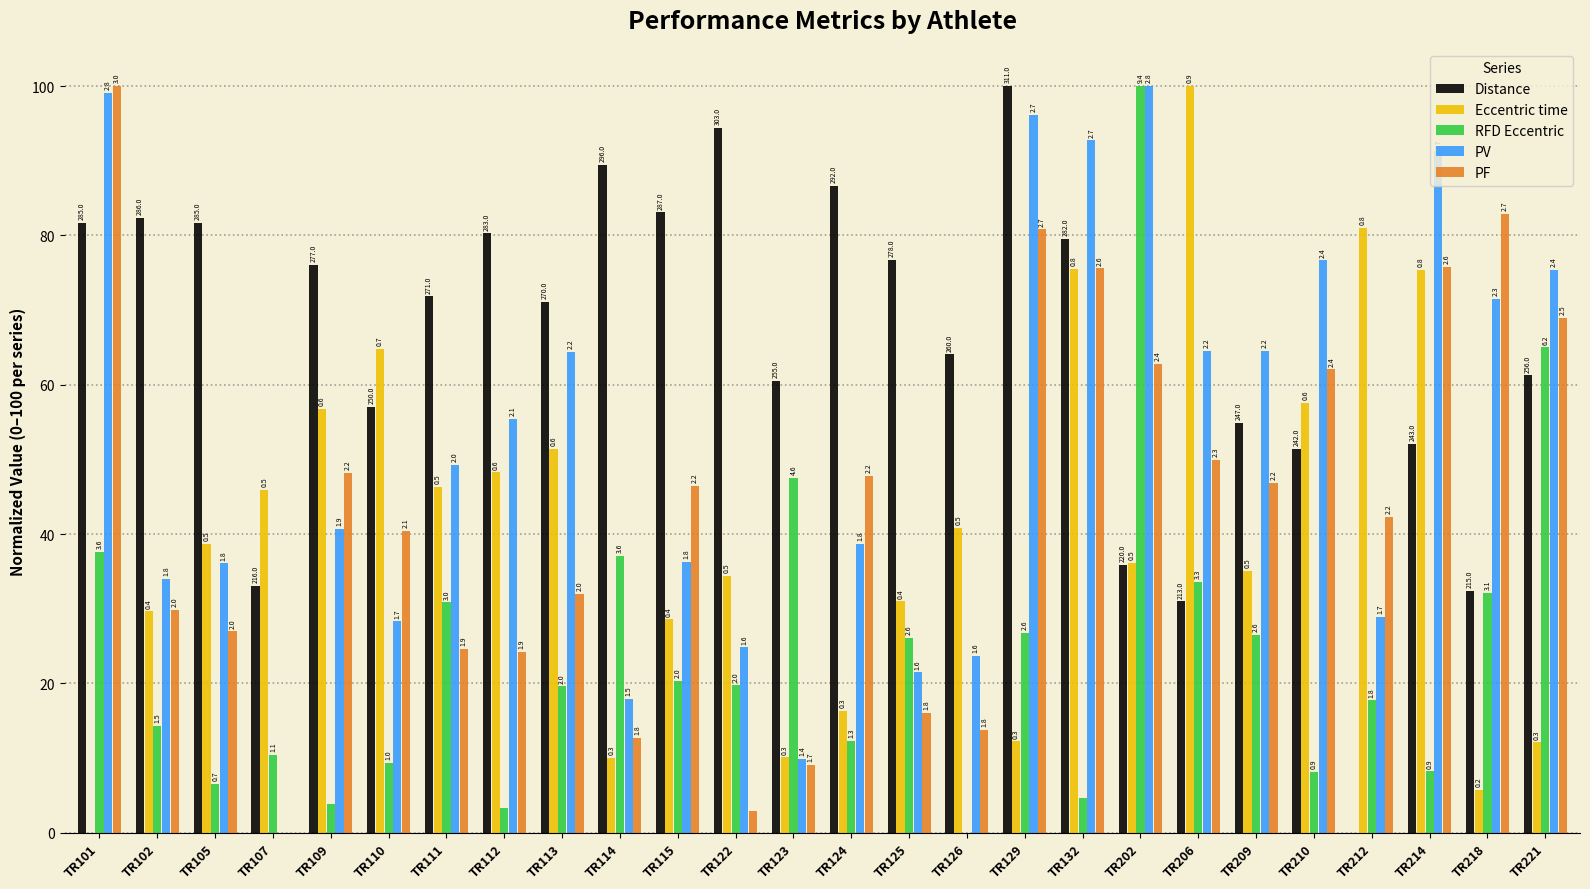

At TR113, list the series in order from largest to smallest.

Distance, PV, Eccentric time, PF, RFD Eccentric